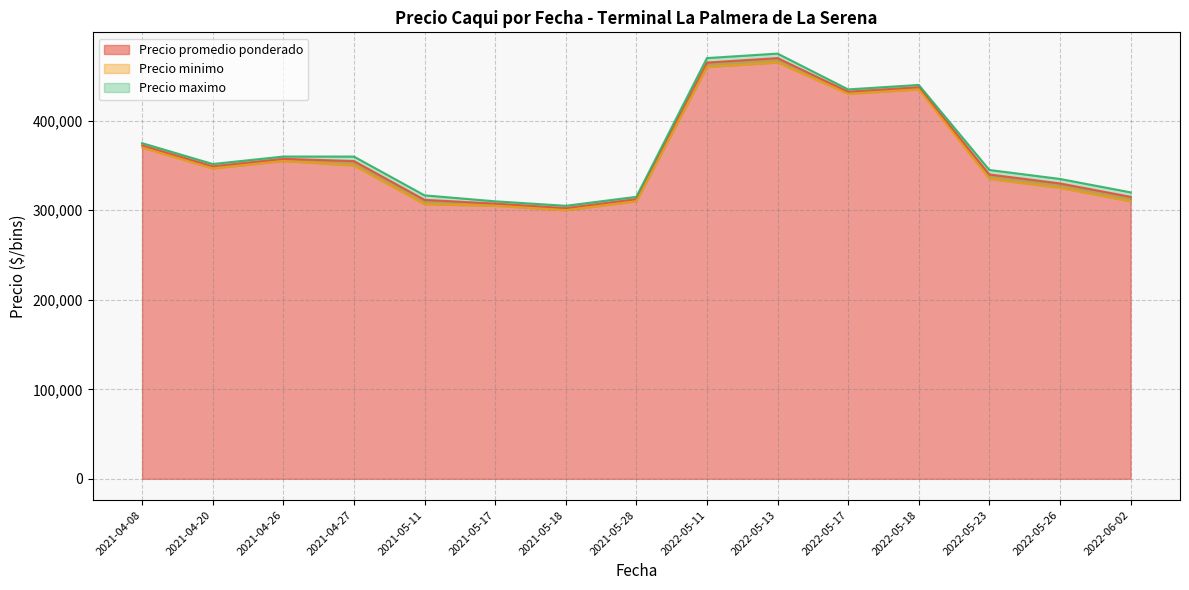

Where is Precio promedio ponderado nearest to the value 386250?

2021-04-08